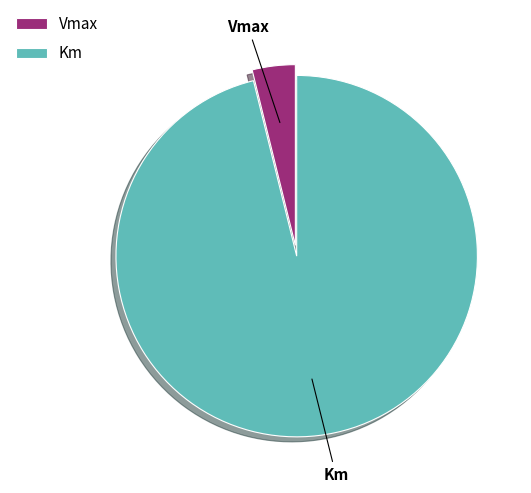

Which has a higher value, Vmax or Km?

Km